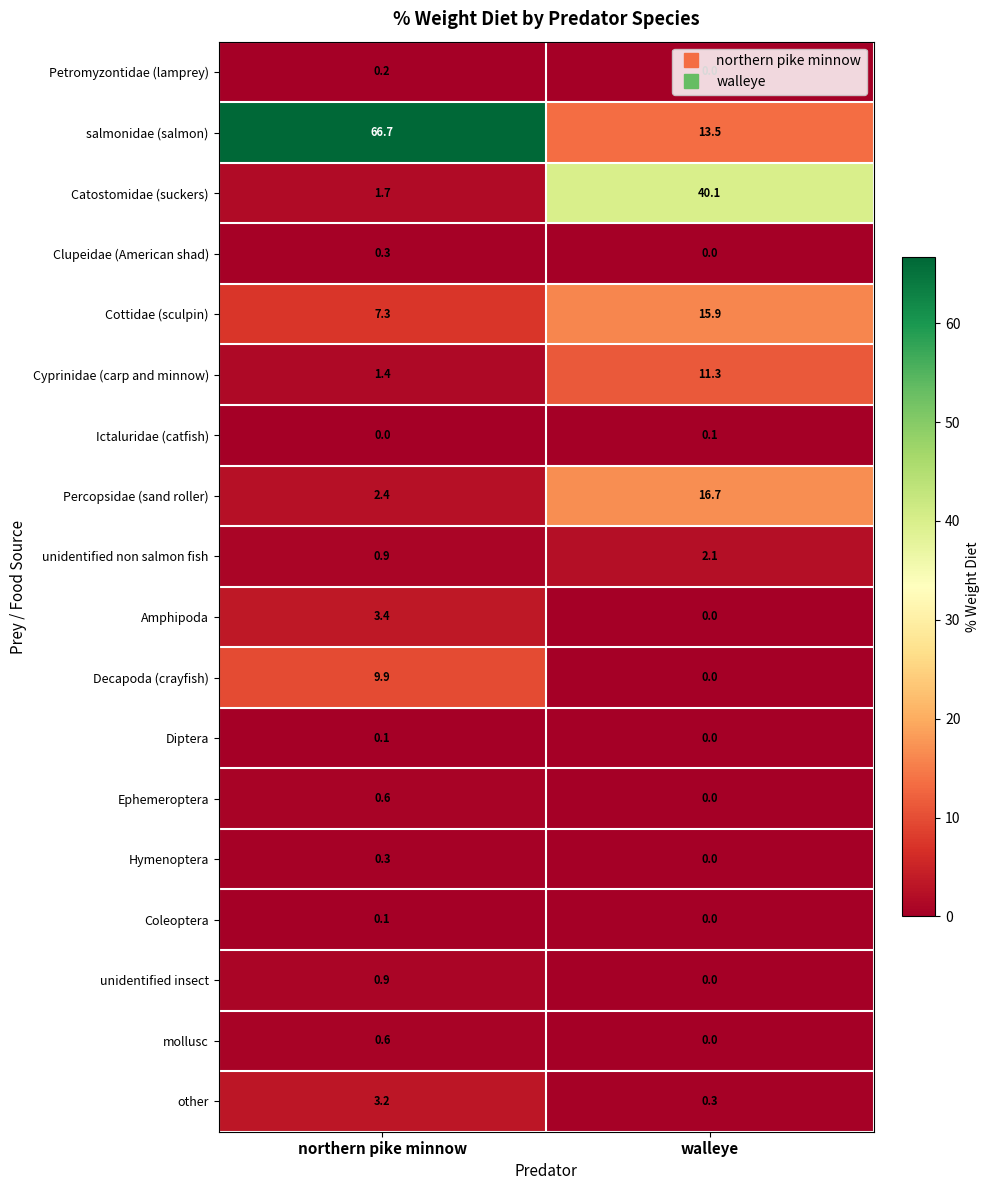

Which series has the largest total across all categories?

salmonidae (salmon)